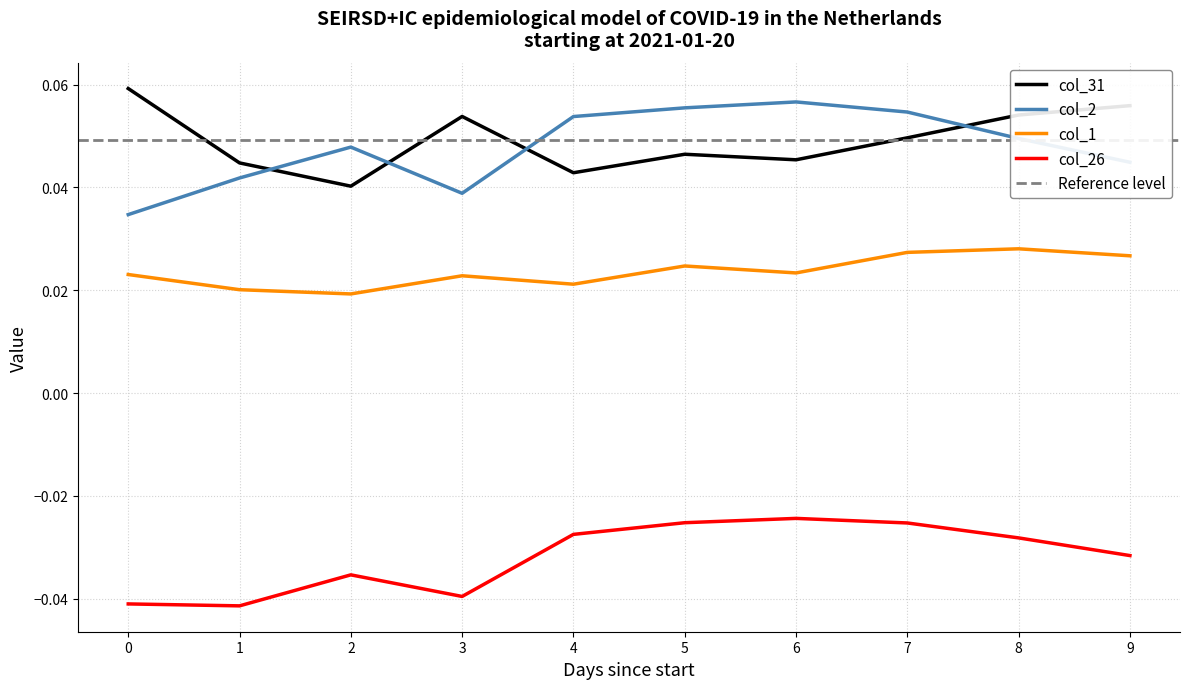

Reading left to right, transcribe all the data shown in this chart.

col_2: 0.0	0.0	0.0	0.0	0.1	0.1	0.1	0.1	0.0	0.0
col_26: -0.0	-0.0	-0.0	-0.0	-0.0	-0.0	-0.0	-0.0	-0.0	-0.0
col_31: 0.1	0.0	0.0	0.1	0.0	0.0	0.0	0.0	0.1	0.1
col_1: 0.0	0.0	0.0	0.0	0.0	0.0	0.0	0.0	0.0	0.0